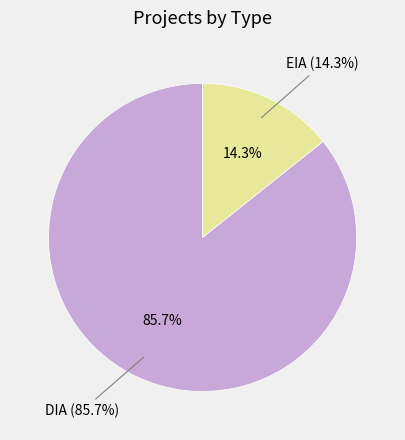

To the nearest percent, what percentage of the pie is DIA?

86%